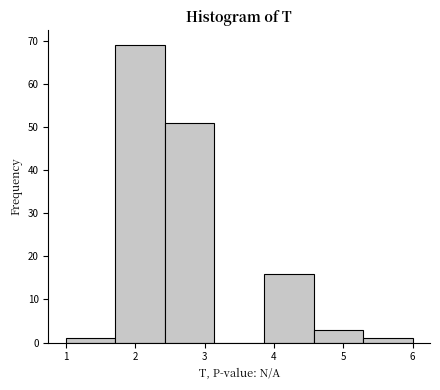

Which range on the x-axis has the tallest bar?

1.7 to 2.4